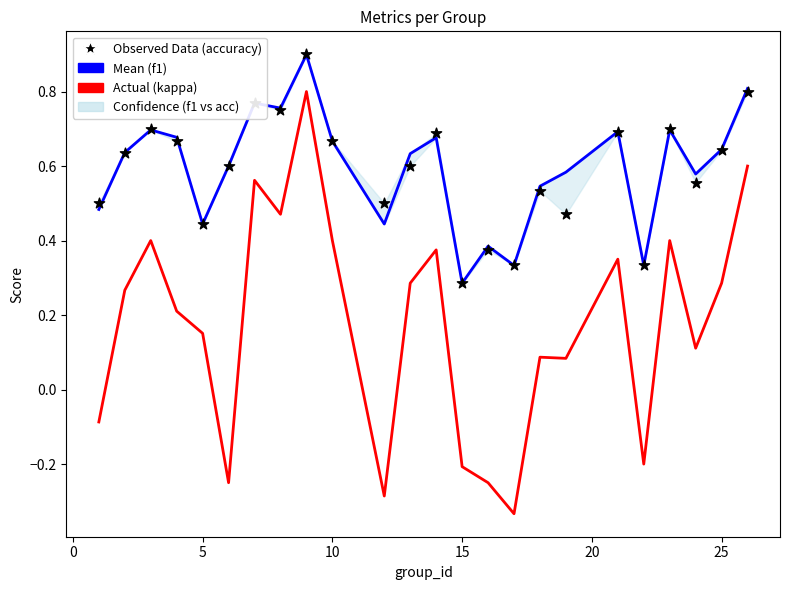

At how many categories does at least one series exceed 0?

24